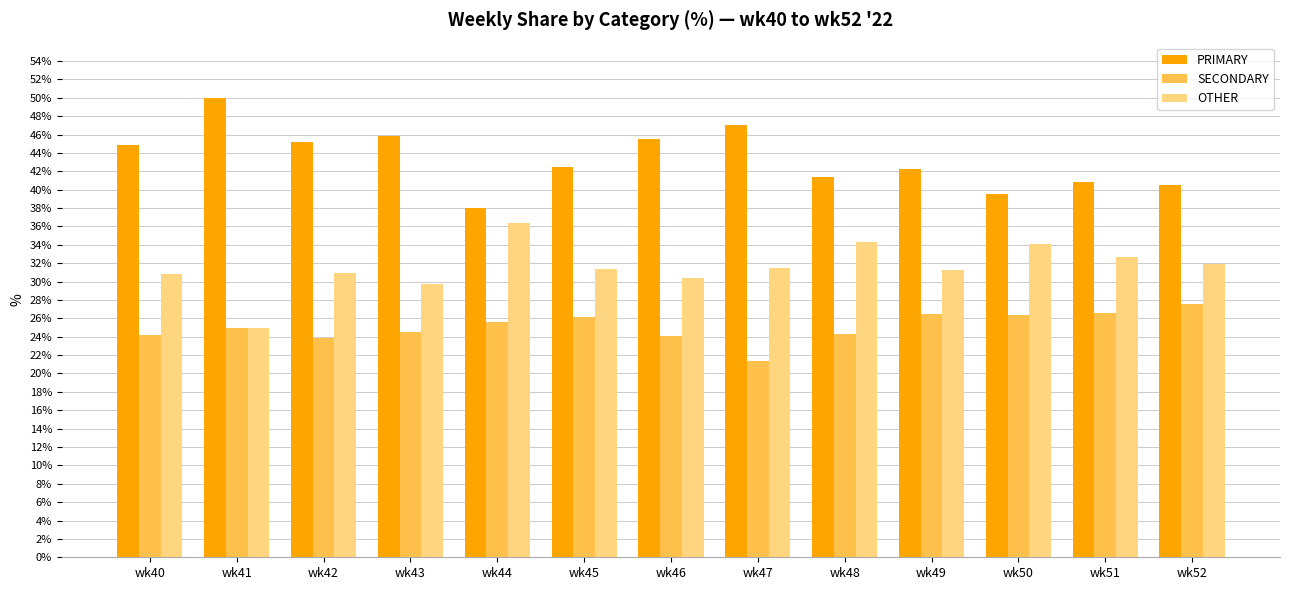

At how many categories does at least one series exceed 40?

11